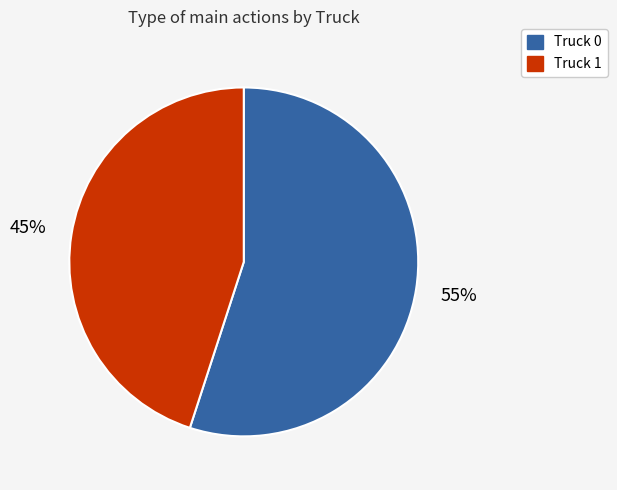

What is the ratio of the value at Truck 0 to the value at Truck 1?

1.2